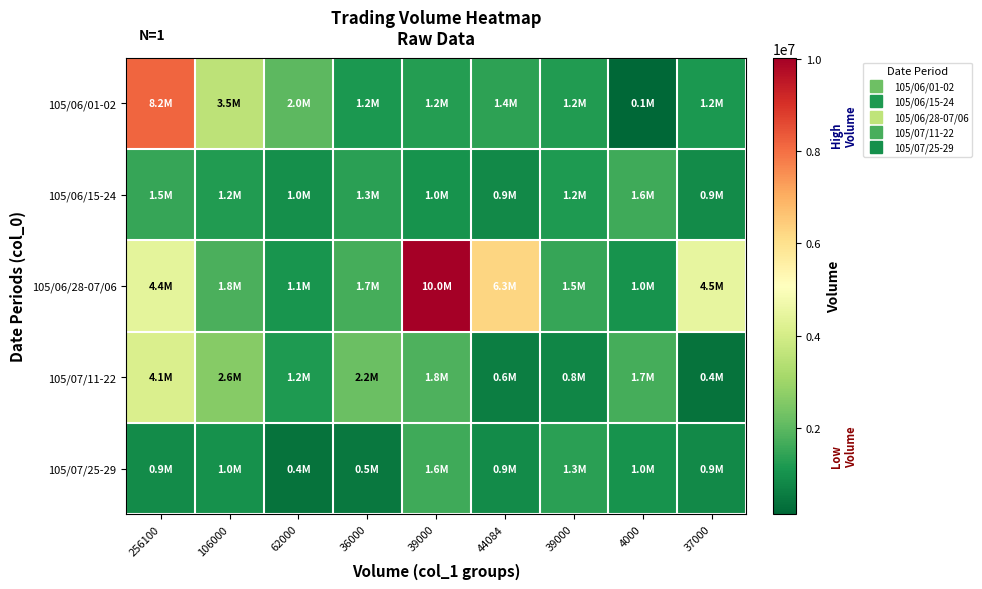

List the series in order of their peak value, lowest first.

105/06/15-24, 105/07/25-29, 105/07/11-22, 105/06/01-02, 105/06/28-07/06